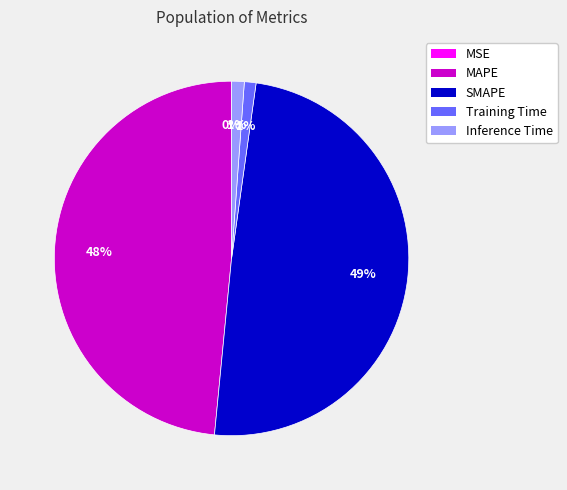

Which slice is the largest?

SMAPE